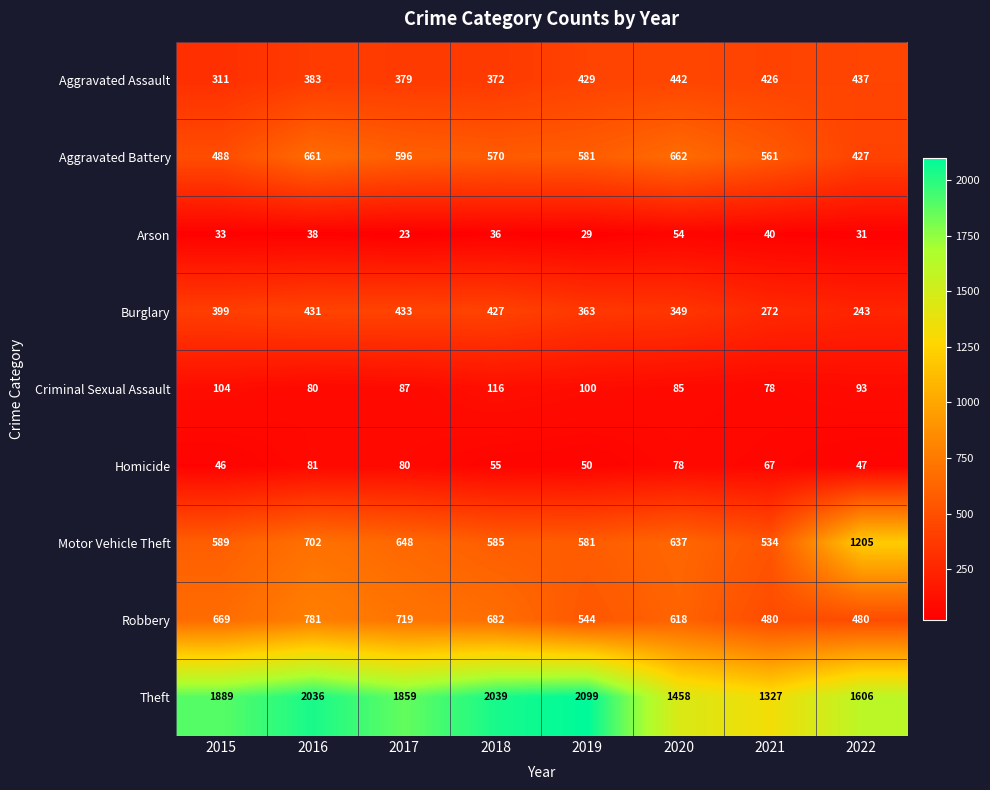

Which series has the widest spread of values?

Theft